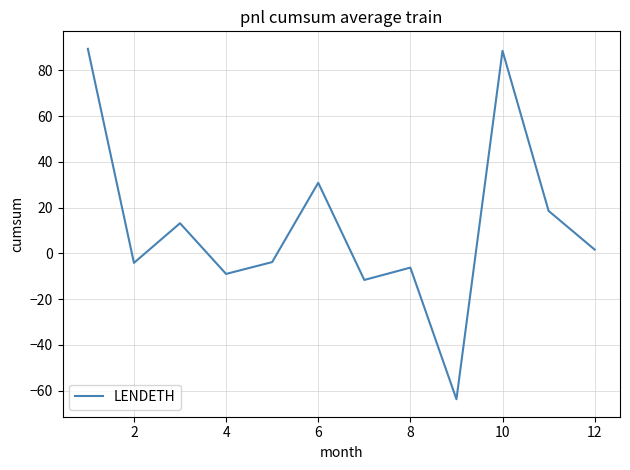

How many values exceed 1?

6